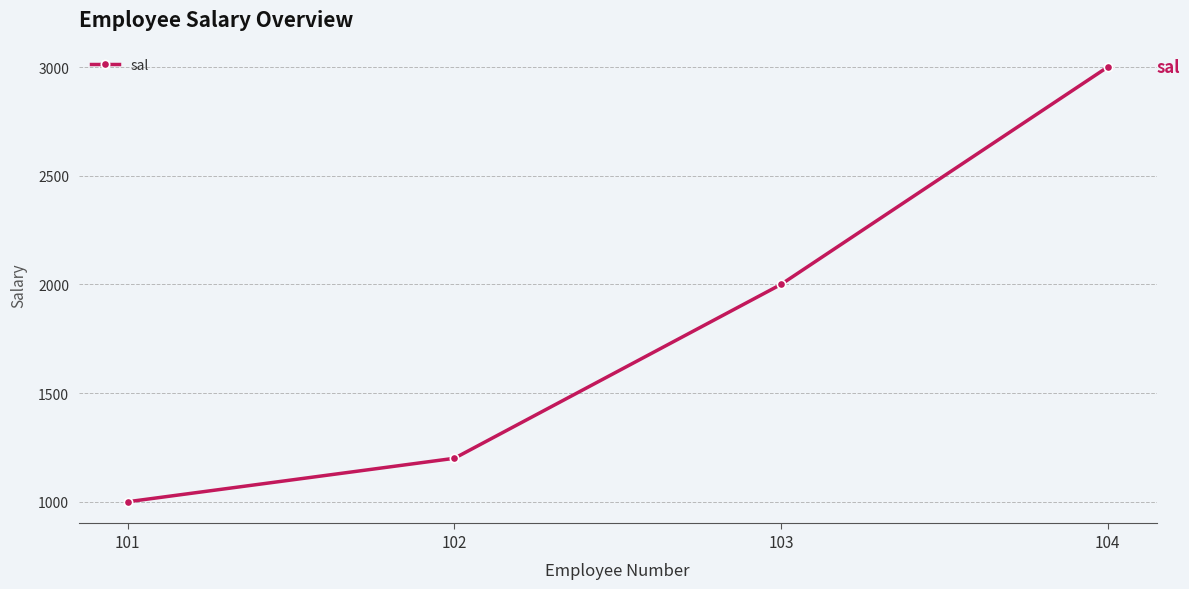

Which category has the lowest value across all series?

101